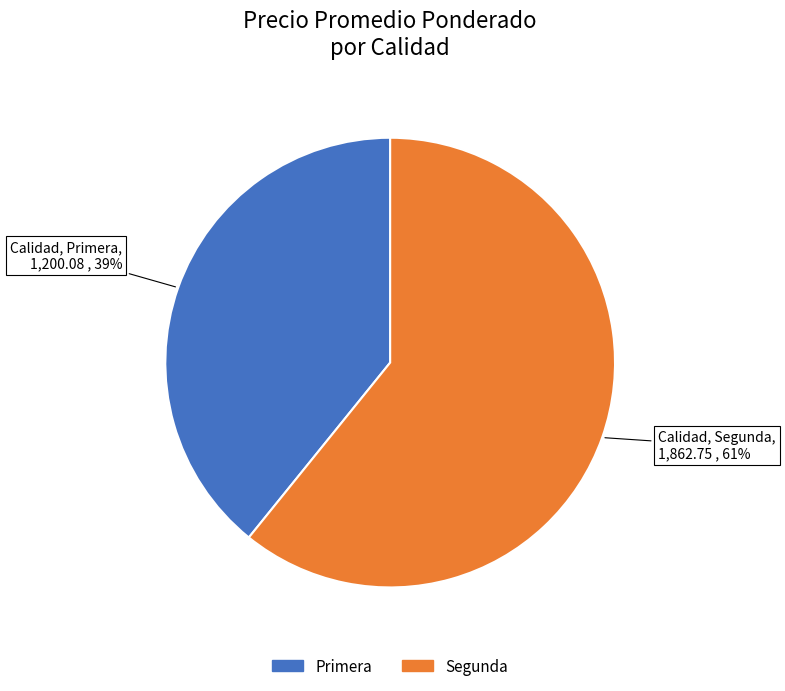

How many slices are in this pie chart?

2